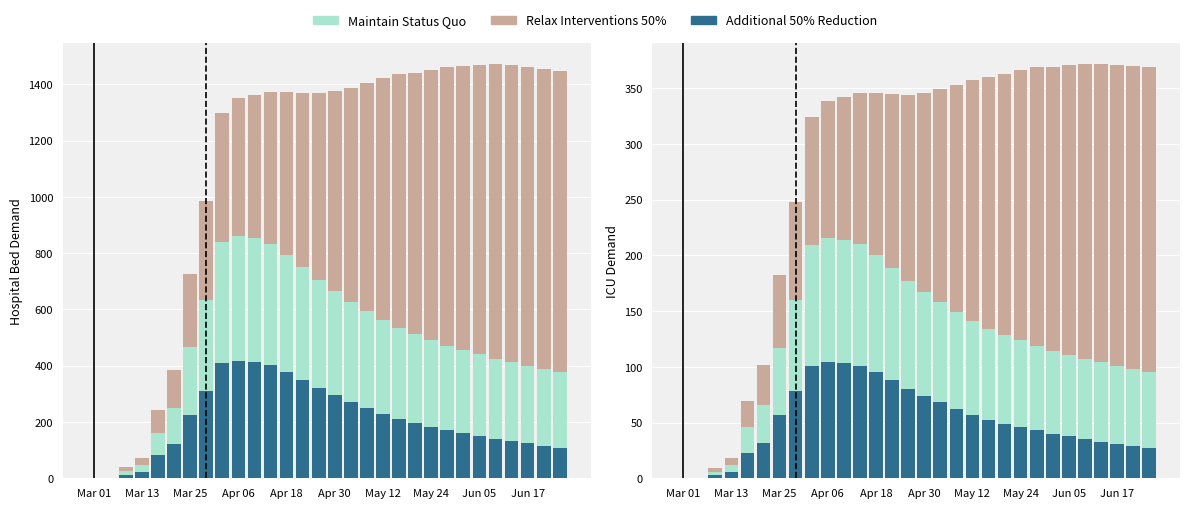

Which series has the largest range (max minus min)?

Relax Interventions 50%